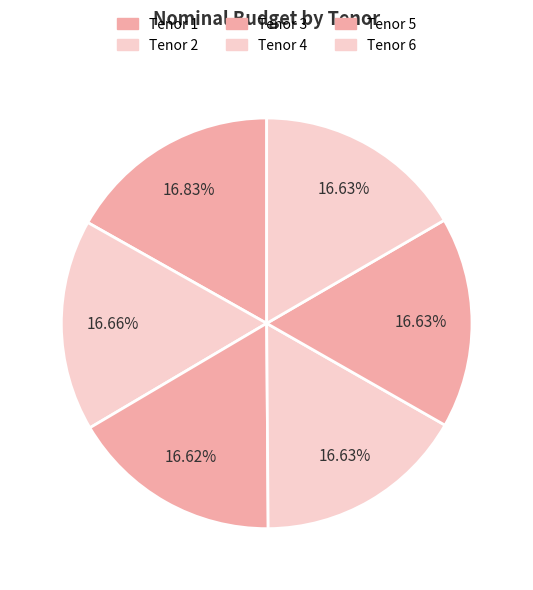

How many slices are in this pie chart?

6